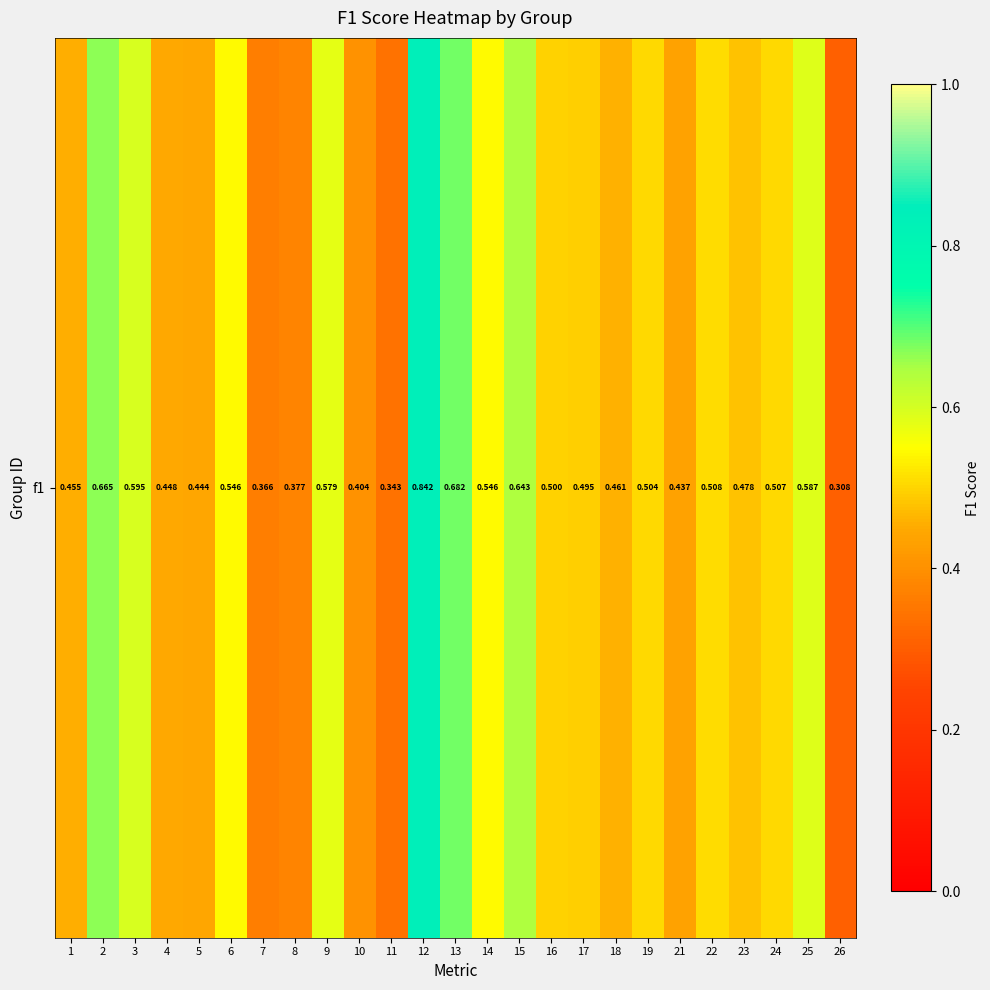

The value at 19 is 0.5. True or false?

True